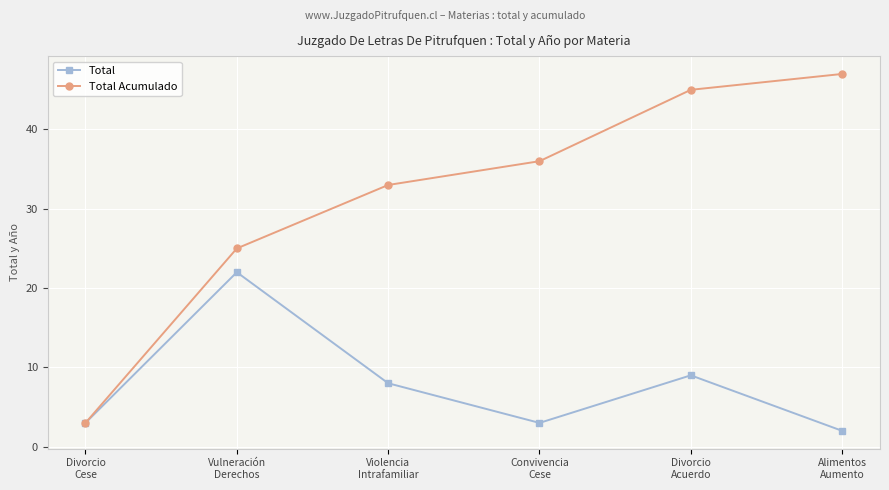

Reading right to left, transcribe all the data shown in this chart.

Total: Alimentos
Aumento=2	Divorcio
Acuerdo=9	Convivencia
Cese=3	Violencia
Intrafamiliar=8	Vulneración
Derechos=22	Divorcio
Cese=3
Total Acumulado: Alimentos
Aumento=47	Divorcio
Acuerdo=45	Convivencia
Cese=36	Violencia
Intrafamiliar=33	Vulneración
Derechos=25	Divorcio
Cese=3